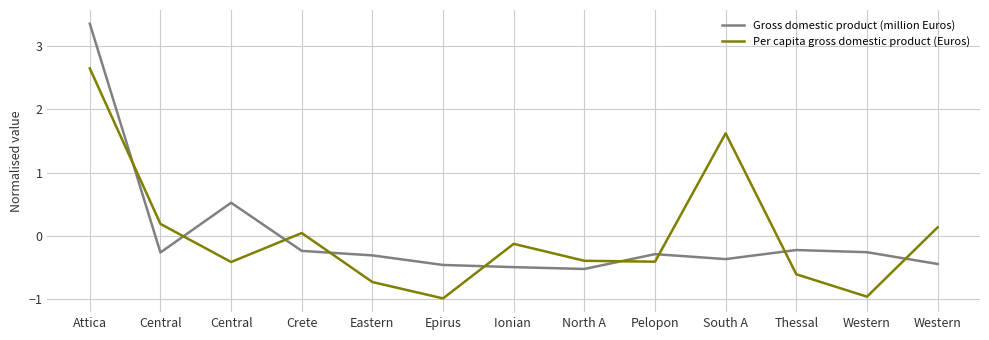

How many categories are shown in the chart?

13